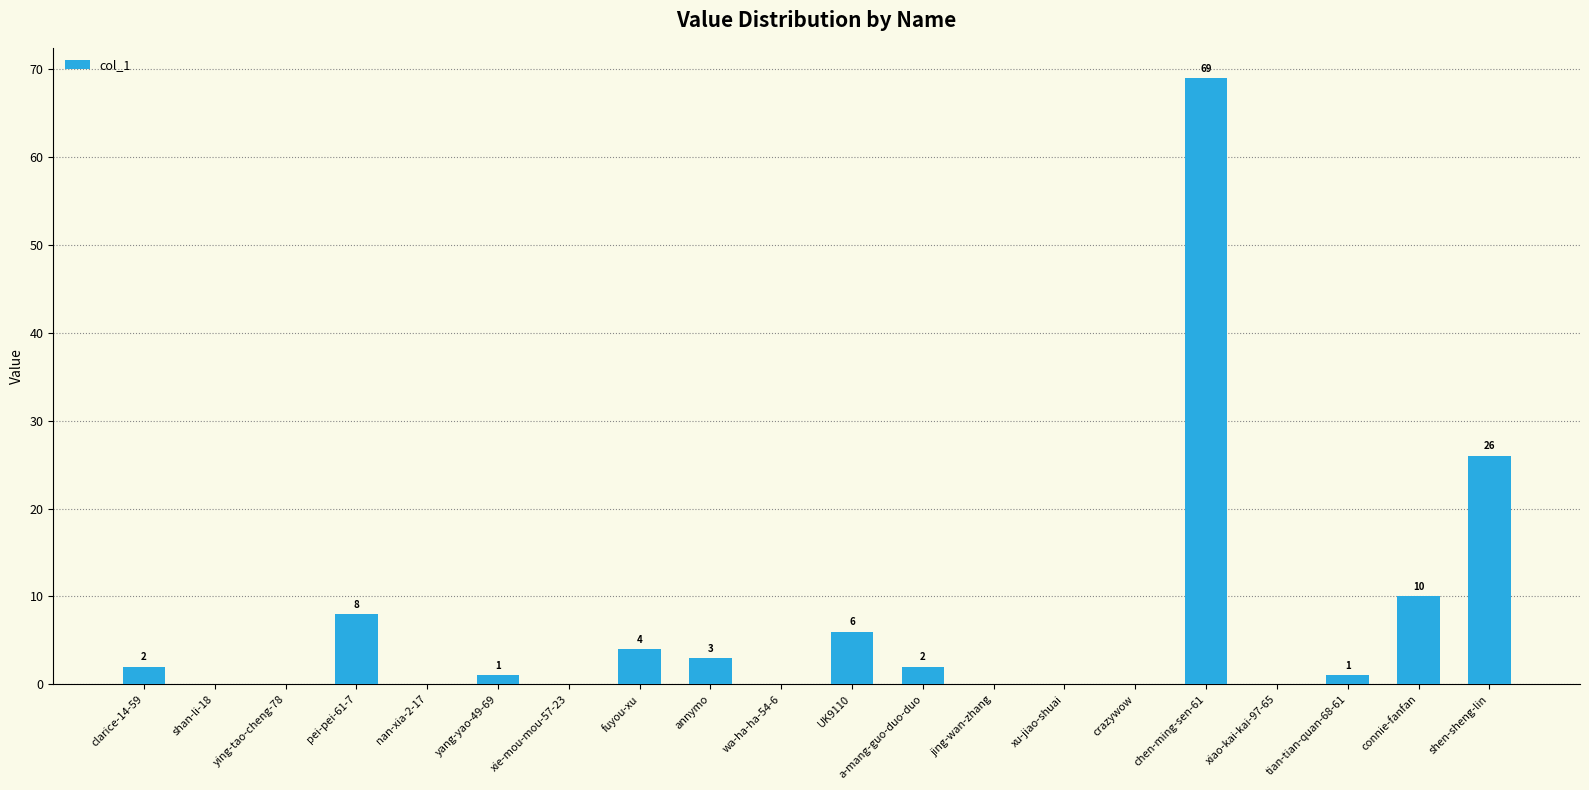

At which label does the data first exceed 1?

clarice-14-59